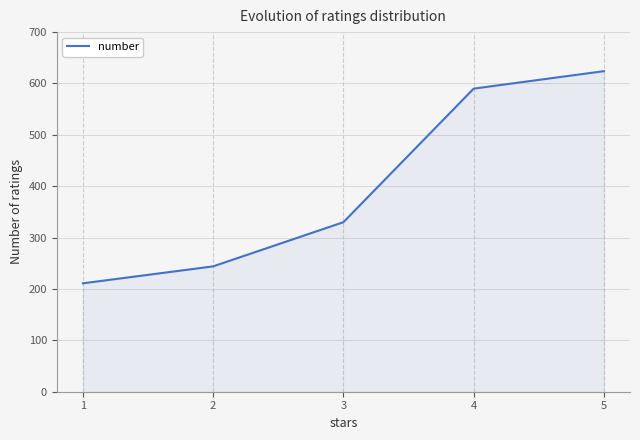

List the labels in order of value, smallest first.

1, 2, 3, 4, 5